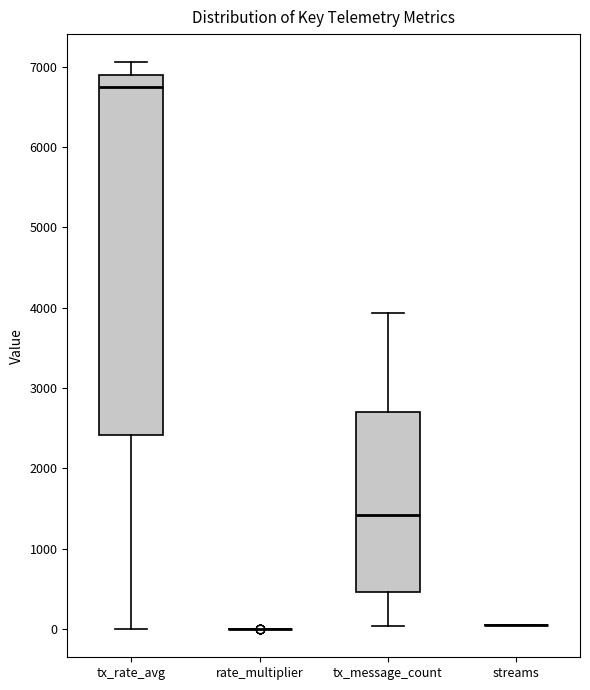

Which box is the tallest, from its lower edge to its upper edge?

tx_rate_avg